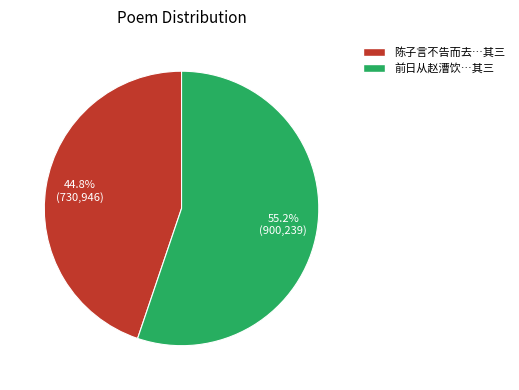

Is there a majority slice in this chart?

Yes